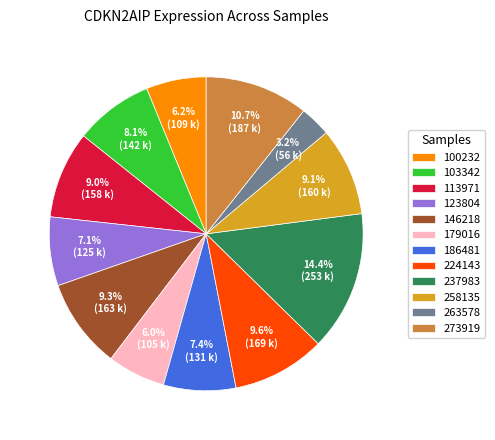

Which slice is the smallest?

263578